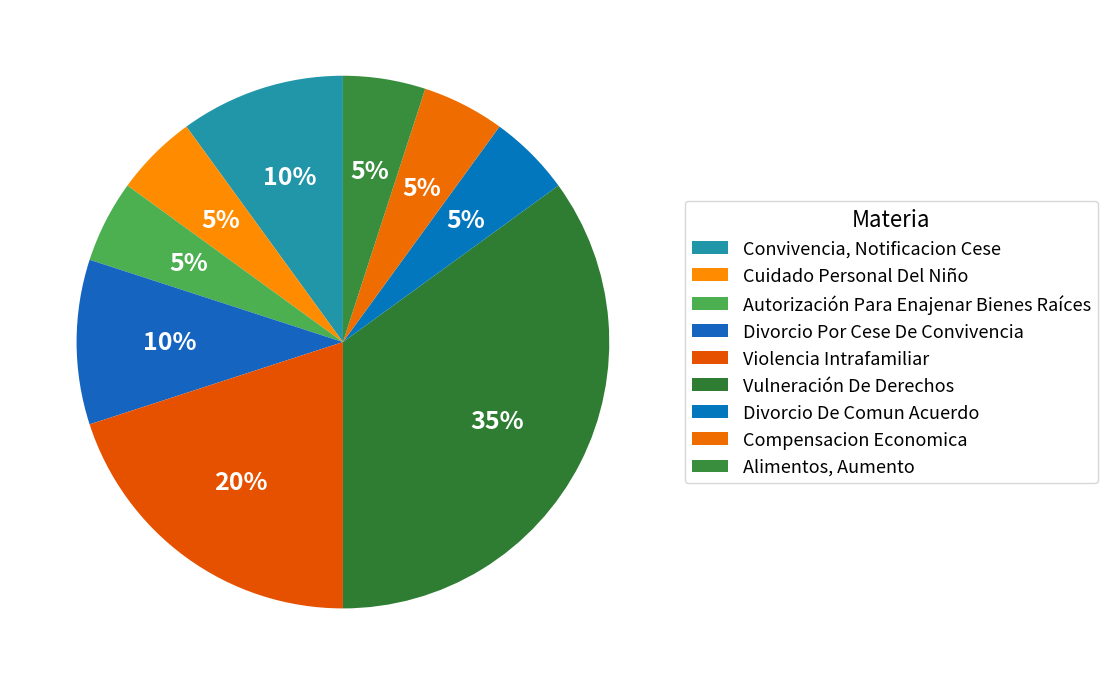

Does Divorcio De Comun Acuerdo represent more than half of the total?

No